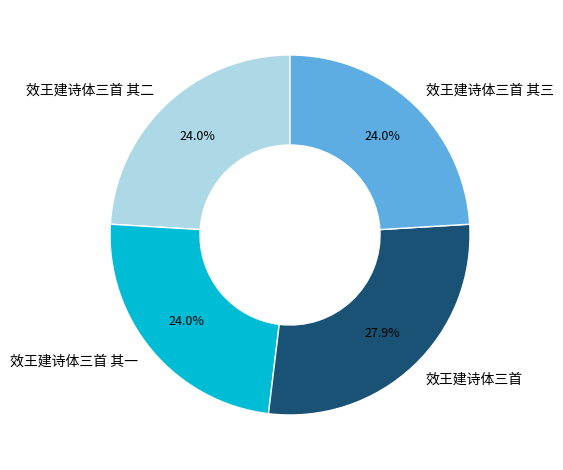

To the nearest percent, what is the difference between the largest and smallest slice percentages?

4%